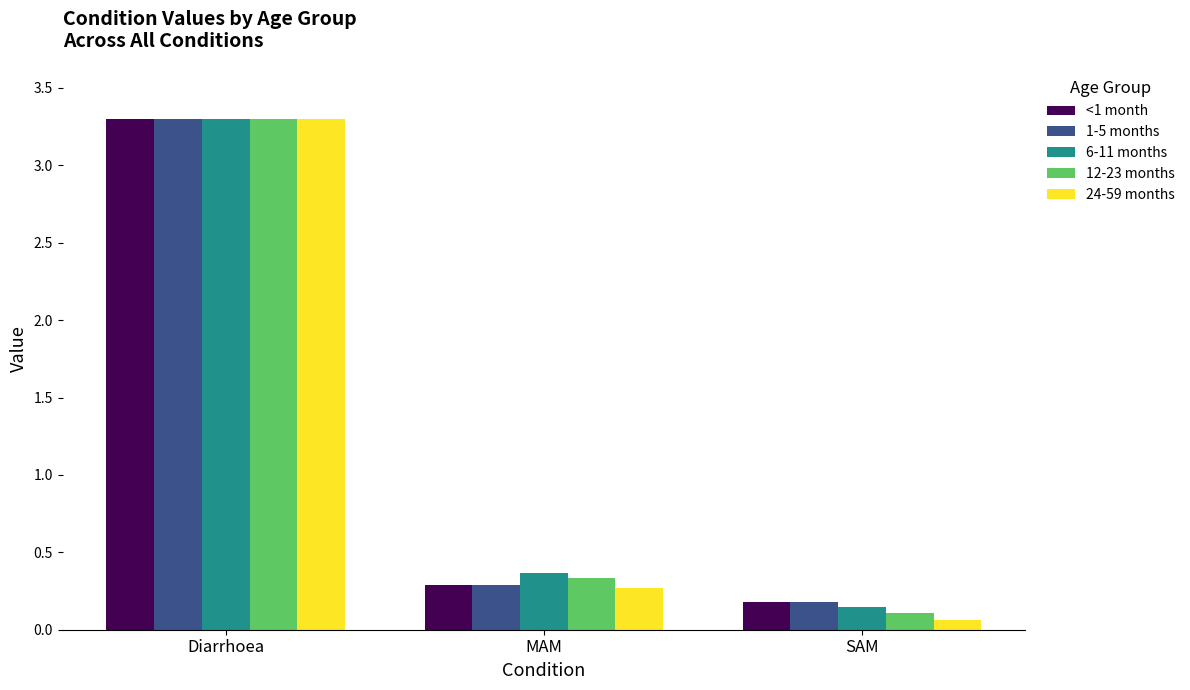

How many groups of bars are there?

3